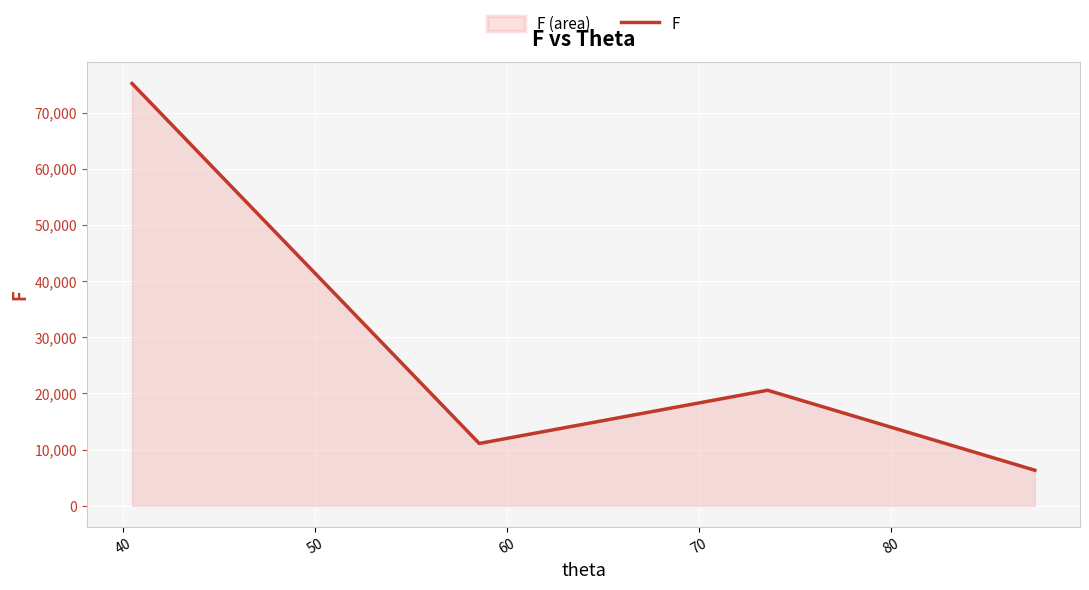

What is the value of the 4th point from the left?

6320.1